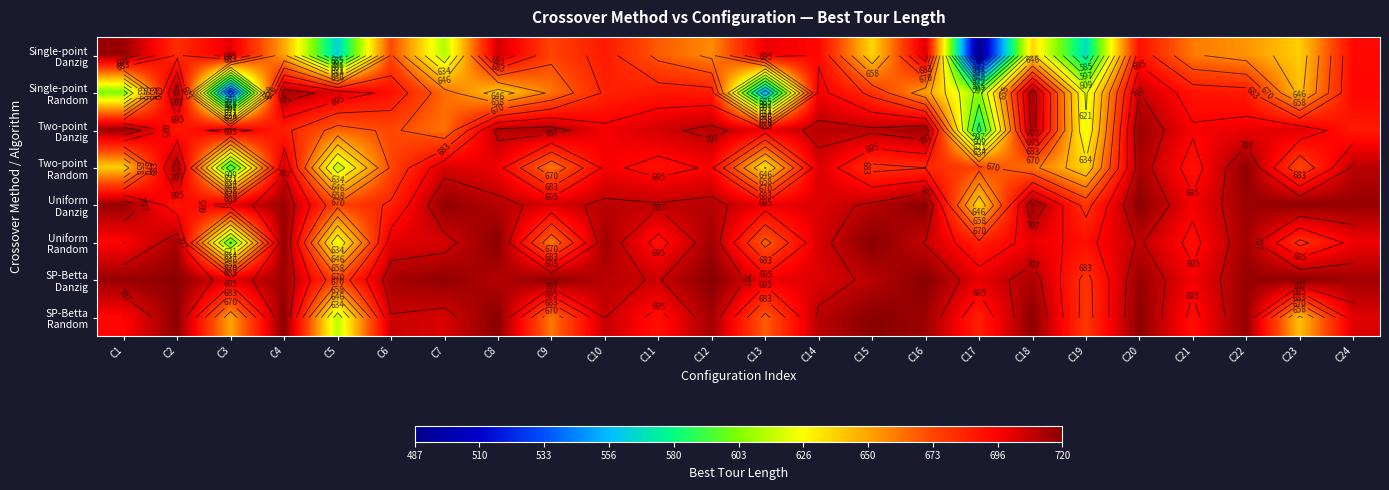

How many categories are shown in the chart?

24